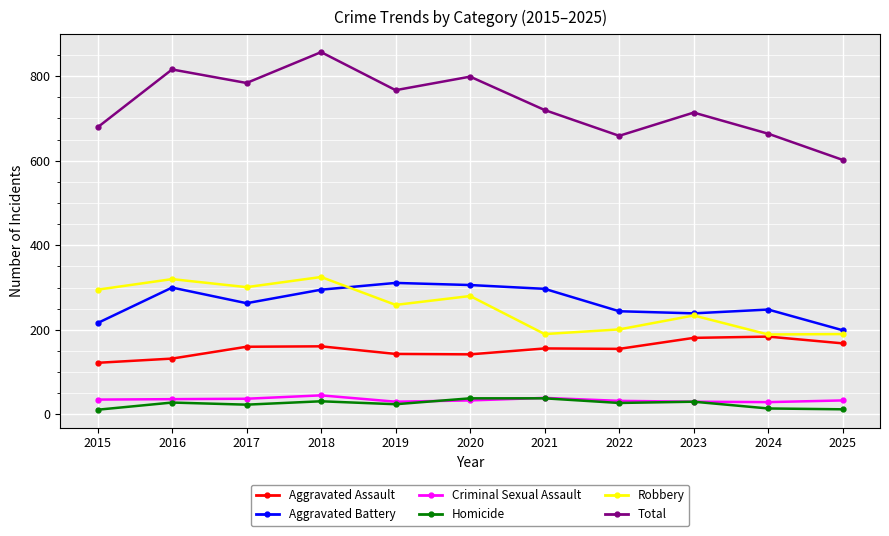

What is the difference between the maximum and second lowest values in the Aggravated Assault series?

52